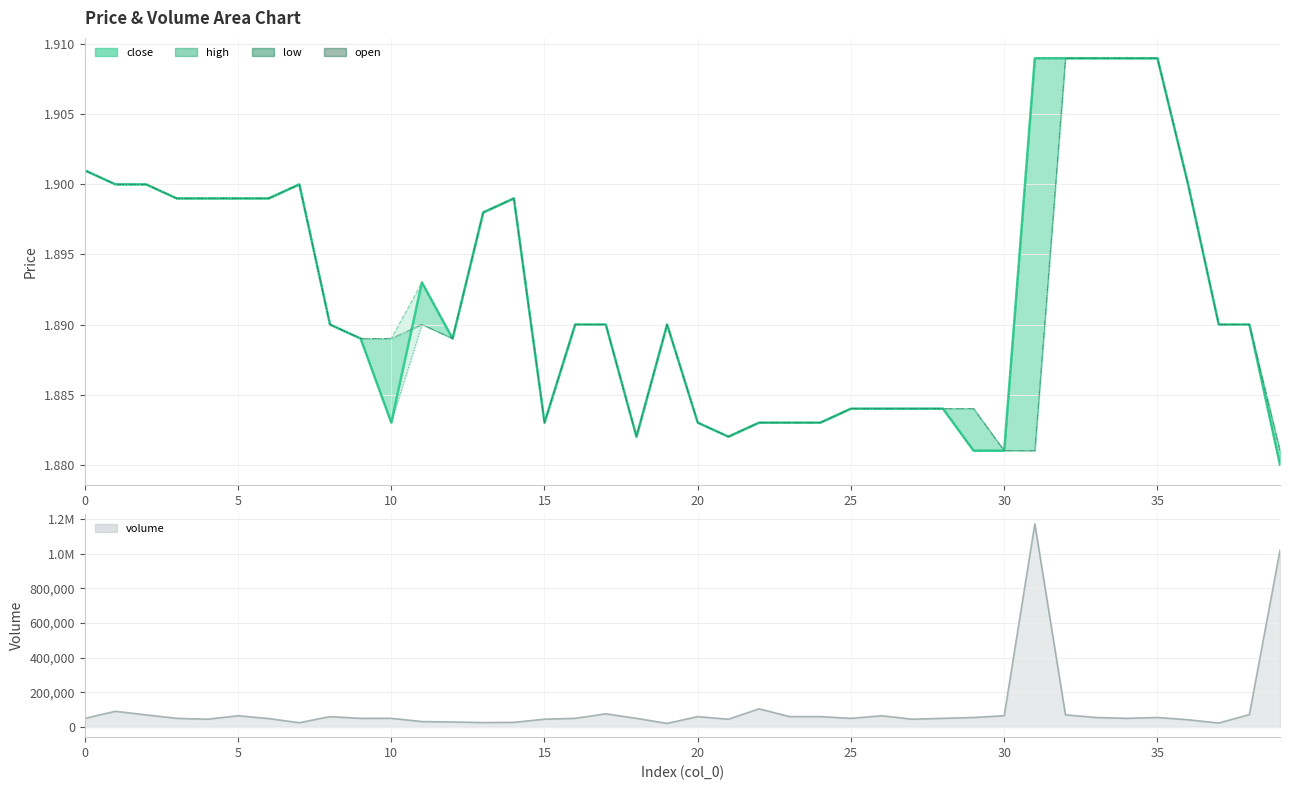

True or false: open has a value of 1.9 at 30.

True